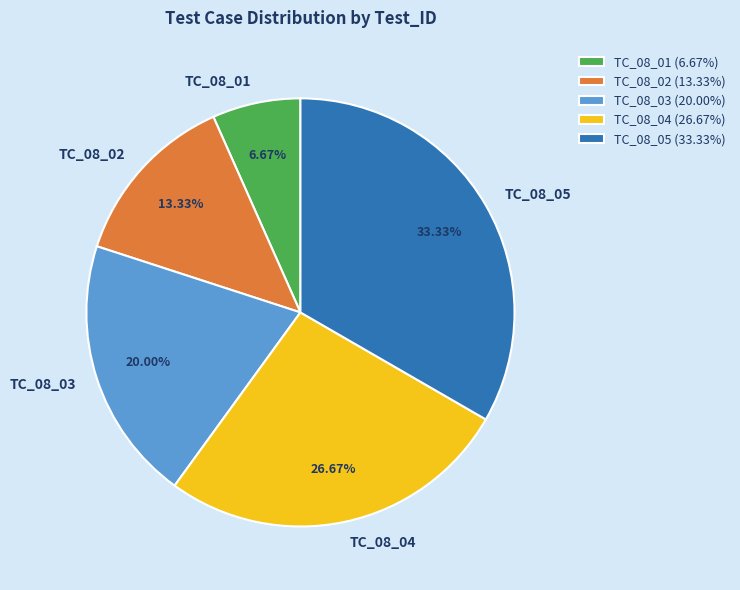

What is the ratio of the value at TC_08_02 to the value at TC_08_01?

2.0